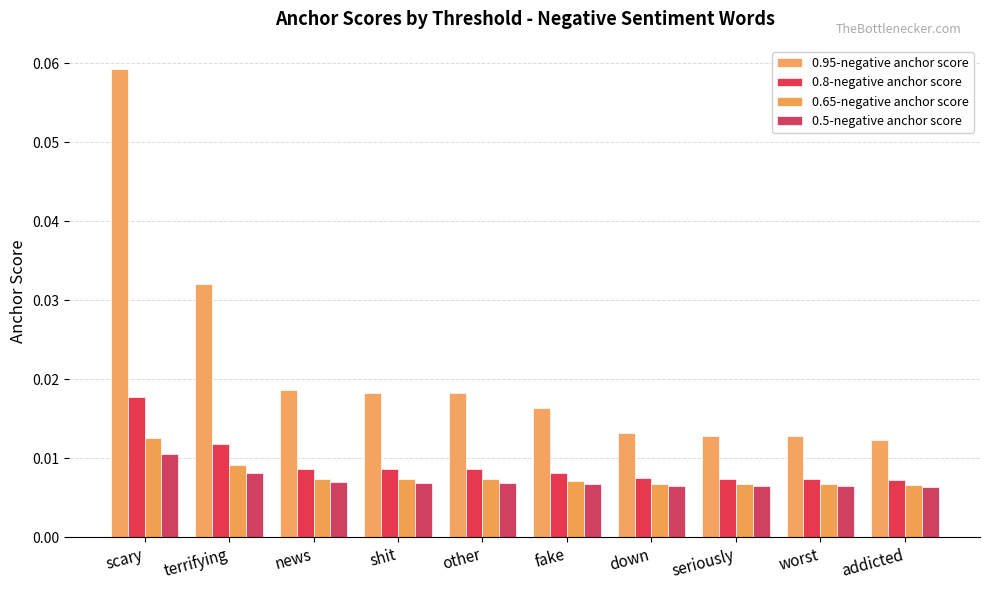

What position from the left is scary?

1